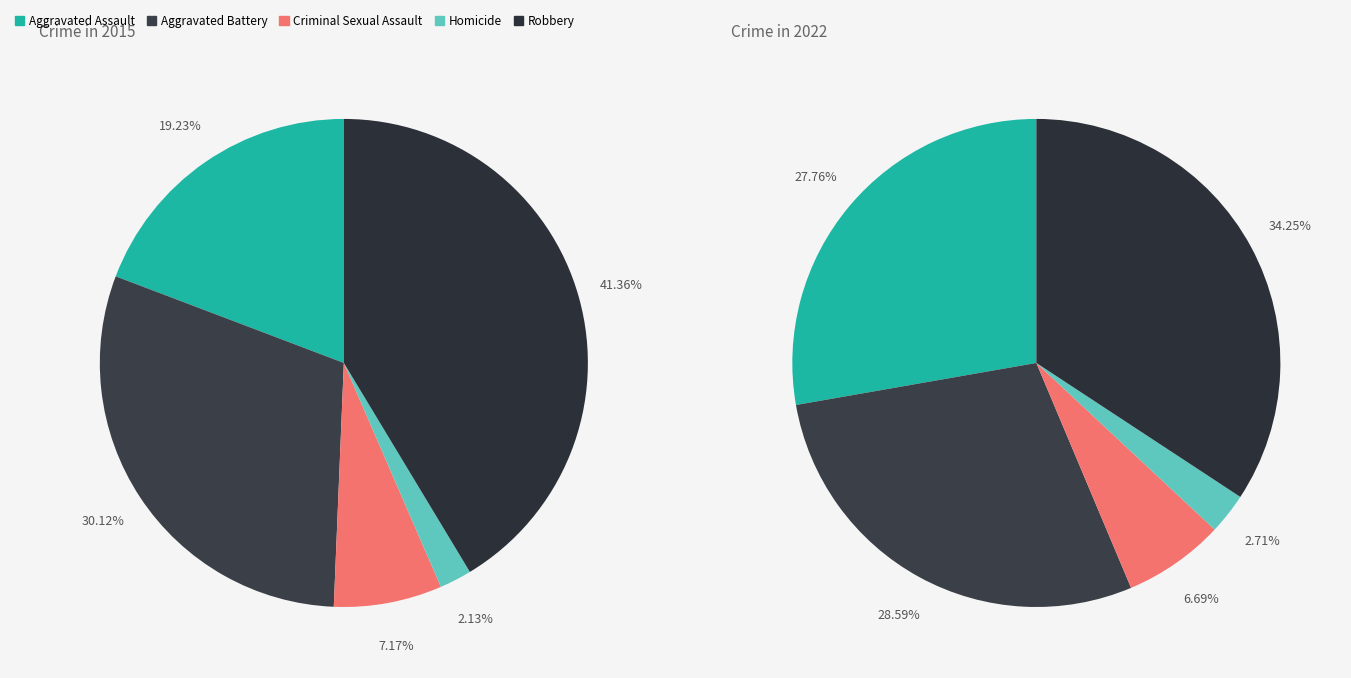

What is the smallest slice in the pie chart?

Homicide